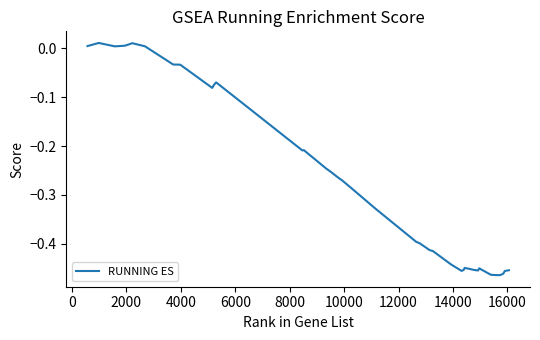

What is the difference between the maximum and minimum values?

0.5